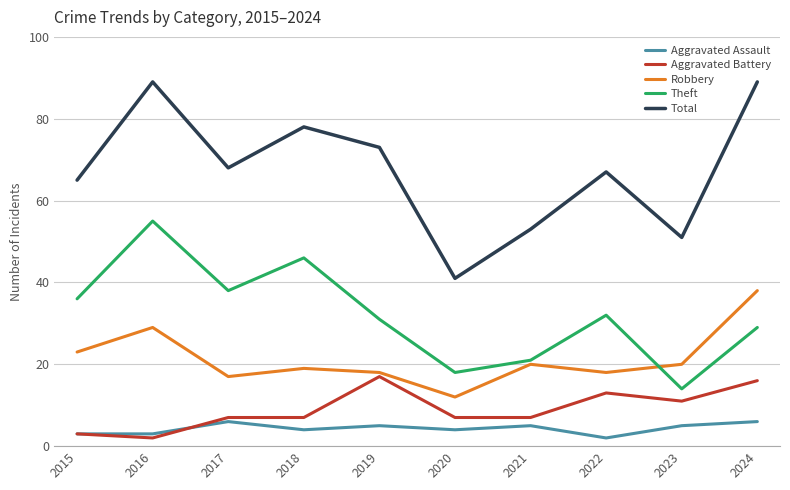

Is this an area chart (filled region under the line)?

No